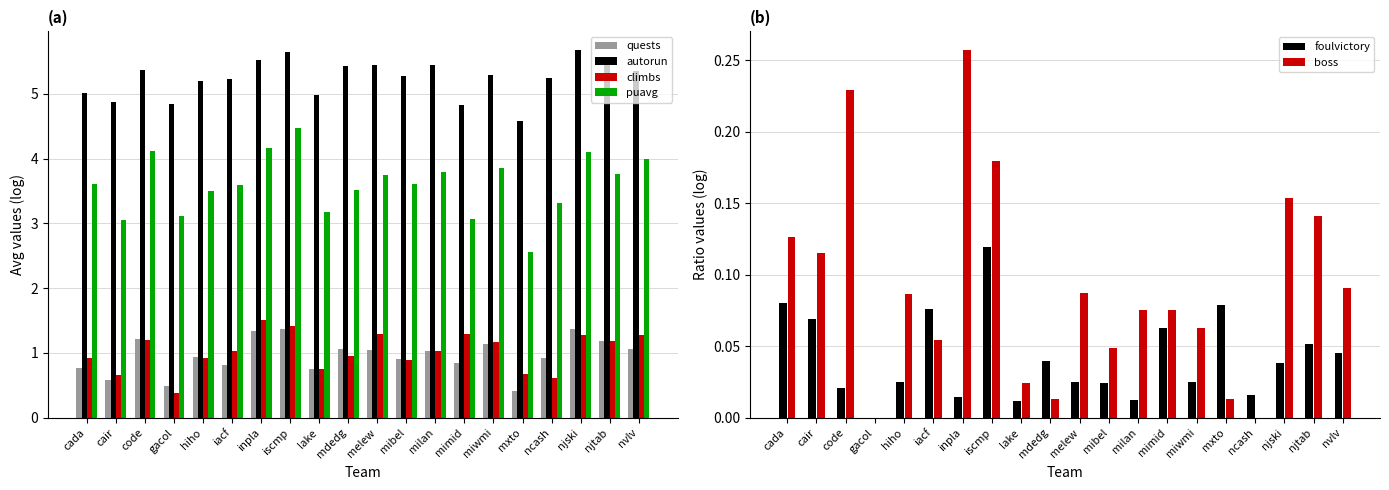

Where does the quests series first go above 1?

code